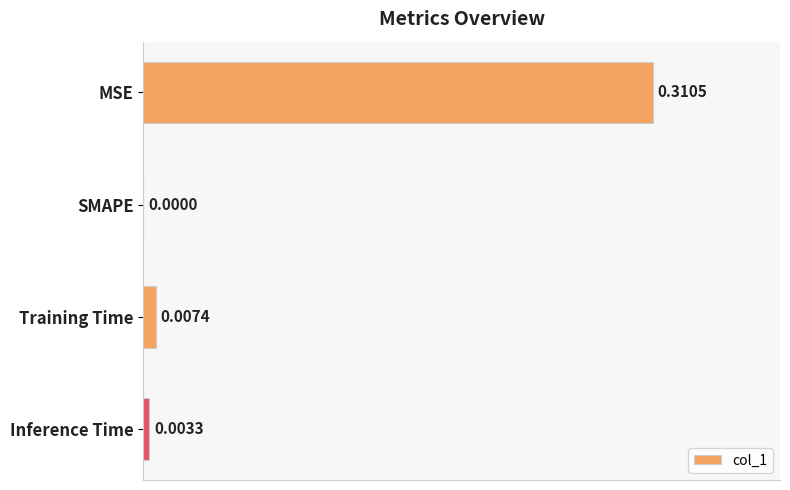

Where is the data nearest to the value 0?

SMAPE